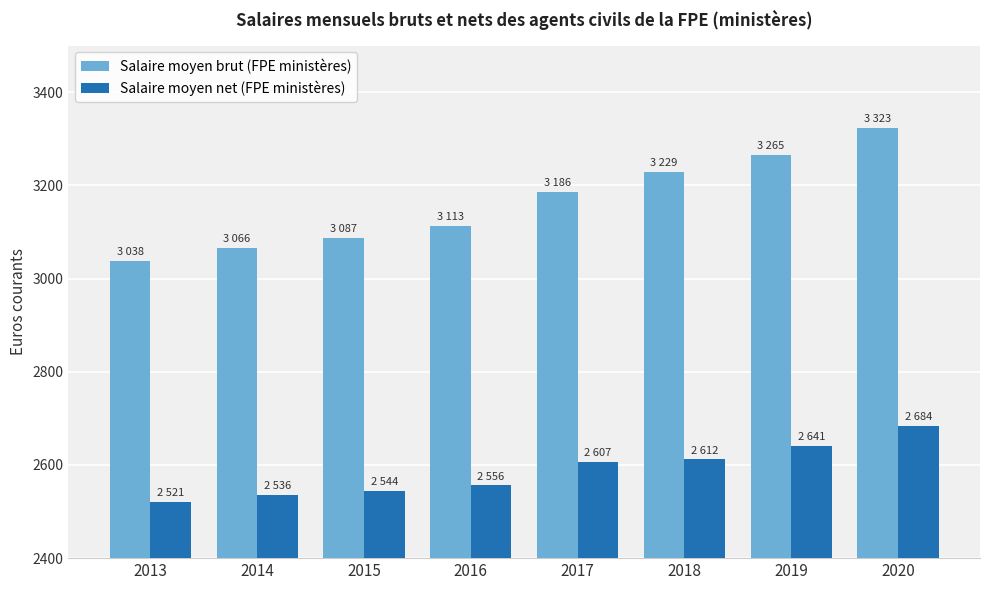

What is the maximum value for Salaire moyen brut (FPE ministères)?

3323